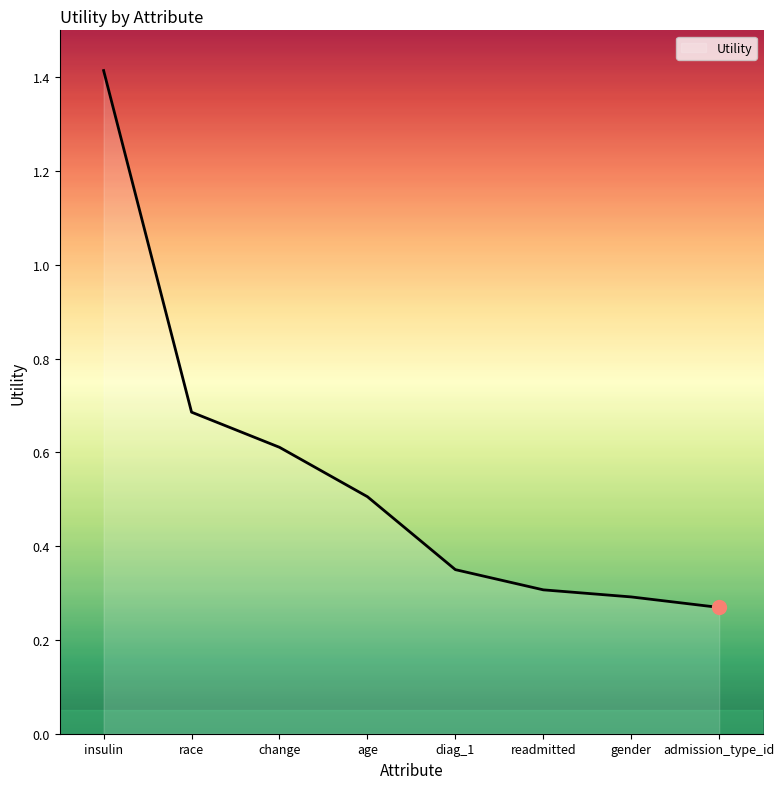

Rank the categories by value from lowest to highest.

admission_type_id, gender, readmitted, diag_1, age, change, race, insulin